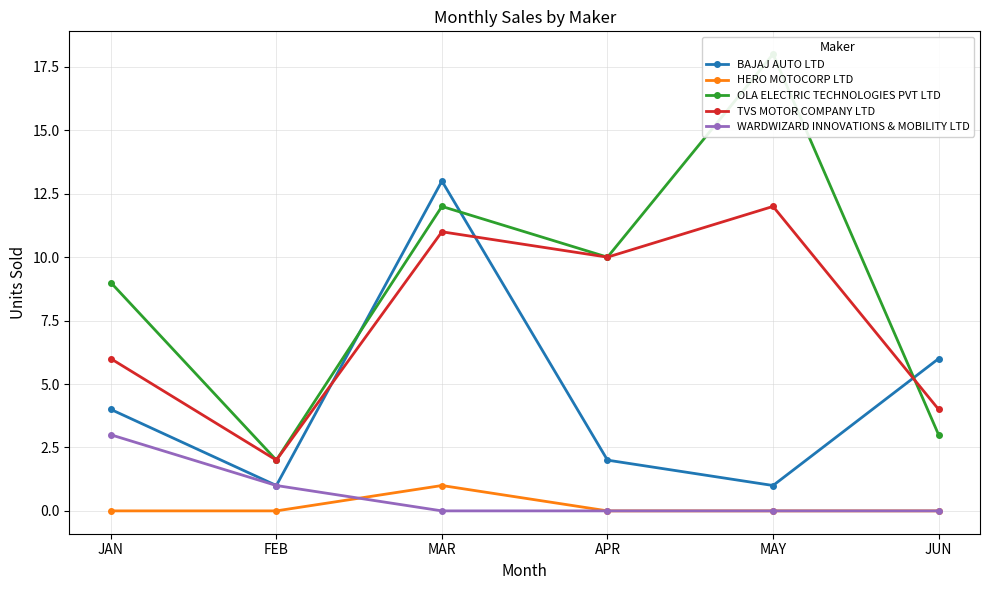

Where is the first local maximum for OLA ELECTRIC TECHNOLOGIES PVT LTD?

MAR